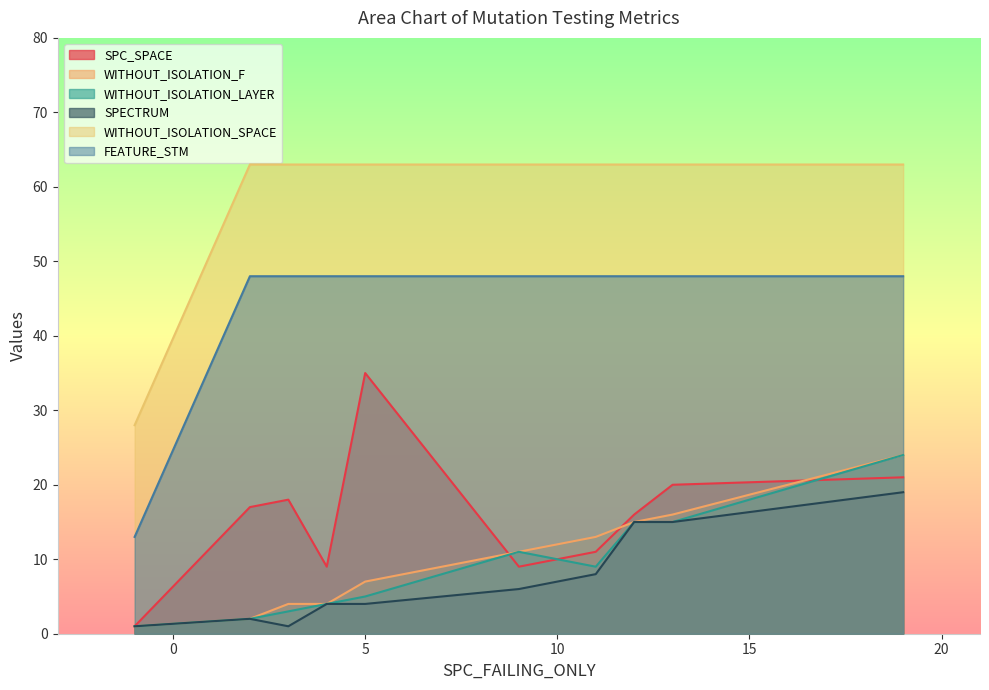

True or false: WITHOUT_ISOLATION_LAYER and WITHOUT_ISOLATION_SPACE intersect in this chart.

False